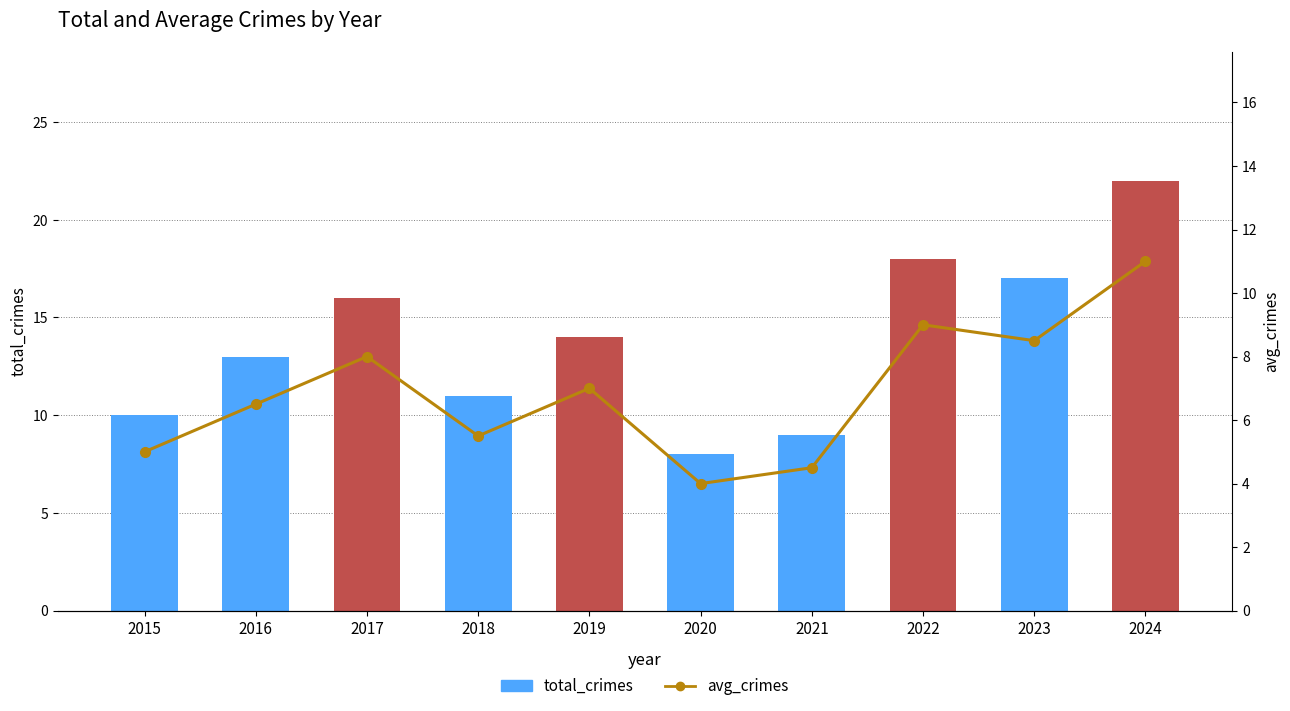

True or false: total_crimes has a value of 18.0 at 2022.

True